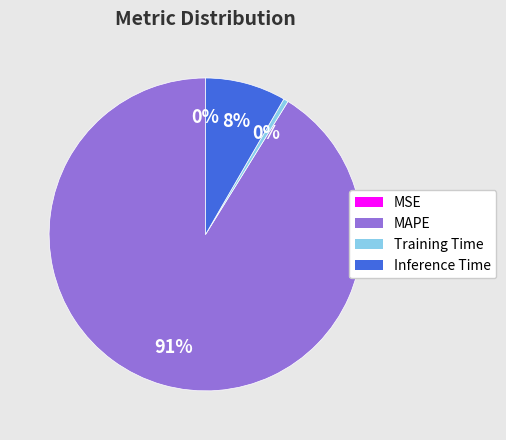

To the nearest percent, what is the combined percentage of Inference Time and MAPE?

100%